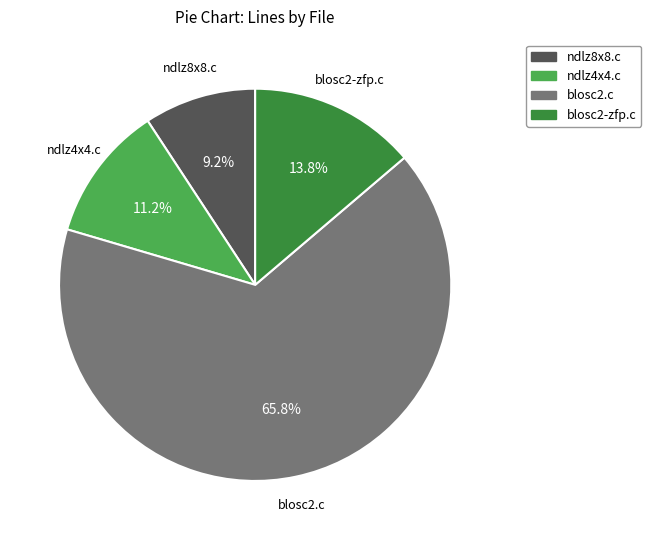

True or false: ndlz4x4.c accounts for 1% of the total.

False